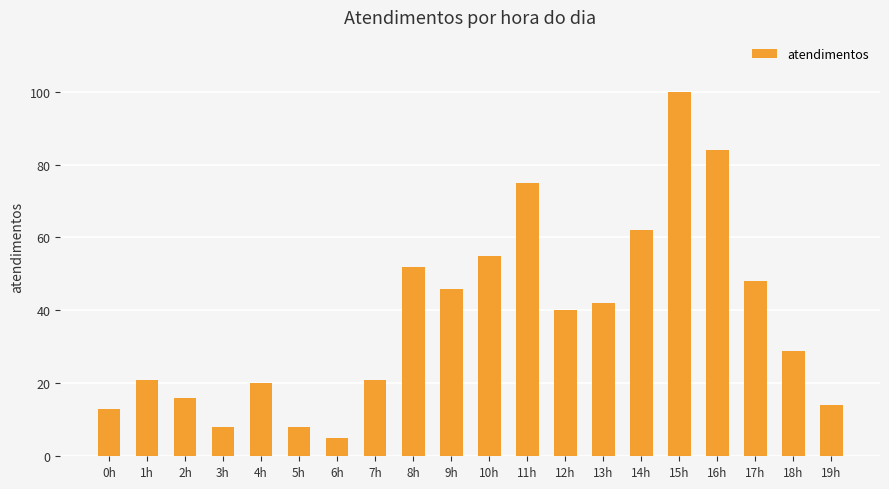

Which category has the lowest value across all series?

6h